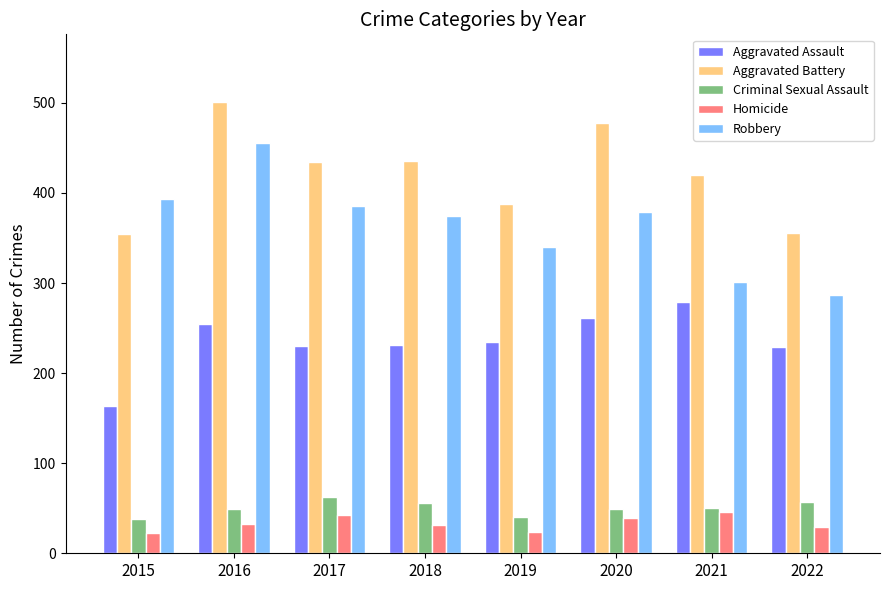

Which series has the widest spread of values?

Robbery